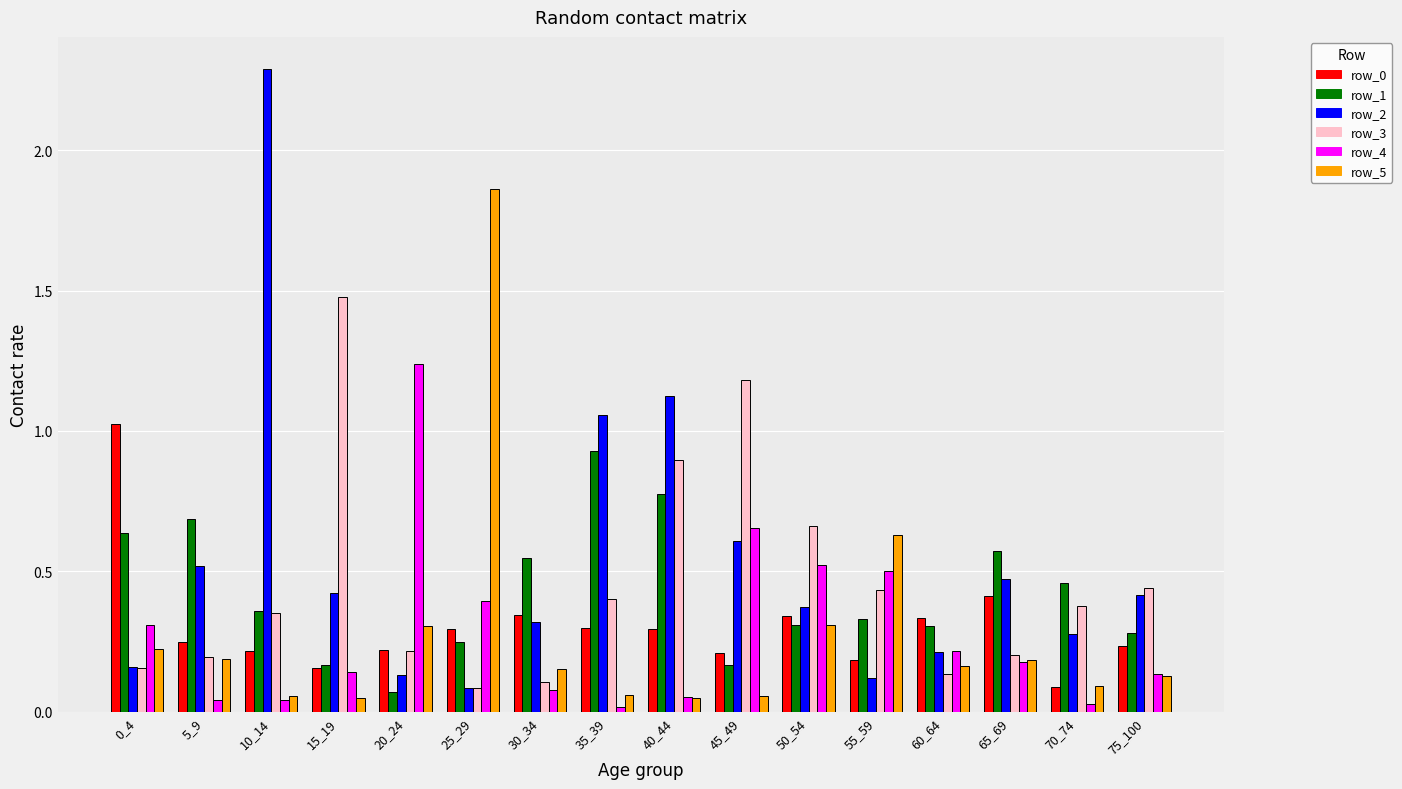

Which category has the highest value across all series?

10_14